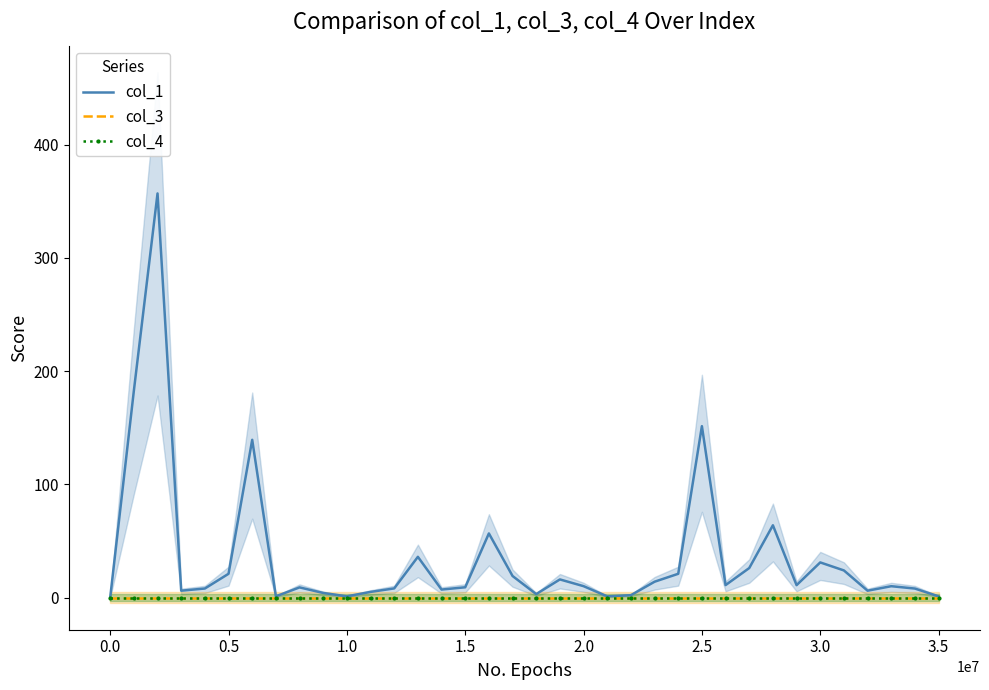

List the series in order of their peak value, highest first.

col_1, col_3, col_4